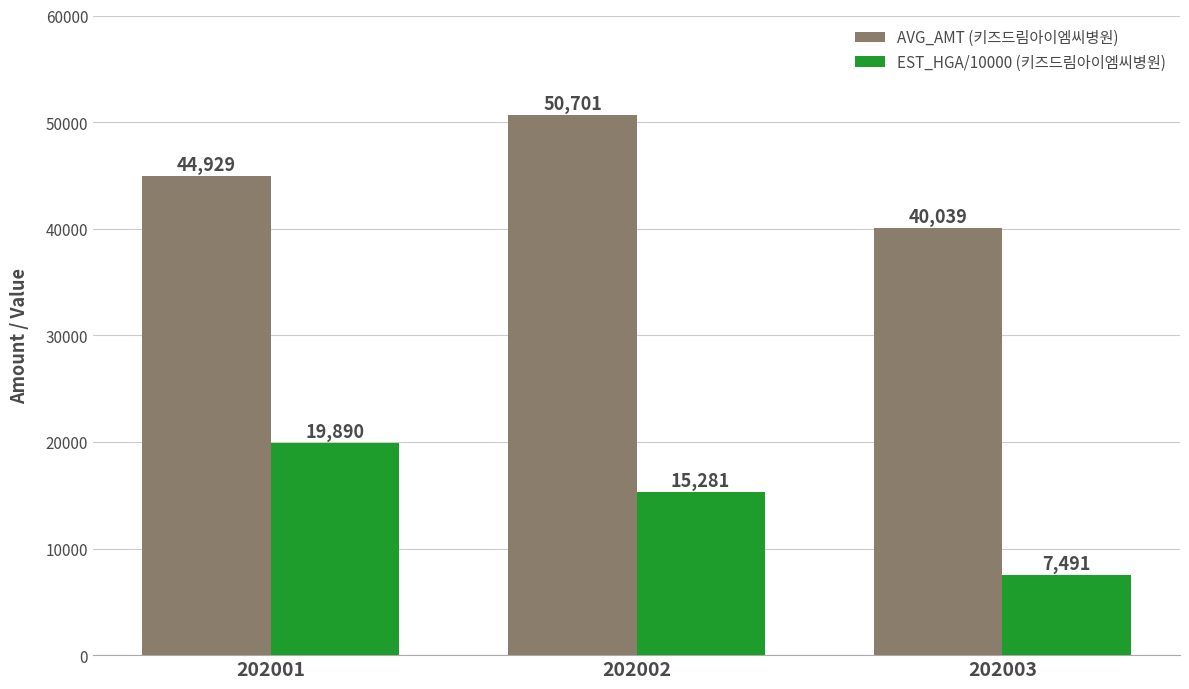

At which category is the sum across all series the highest?

202002